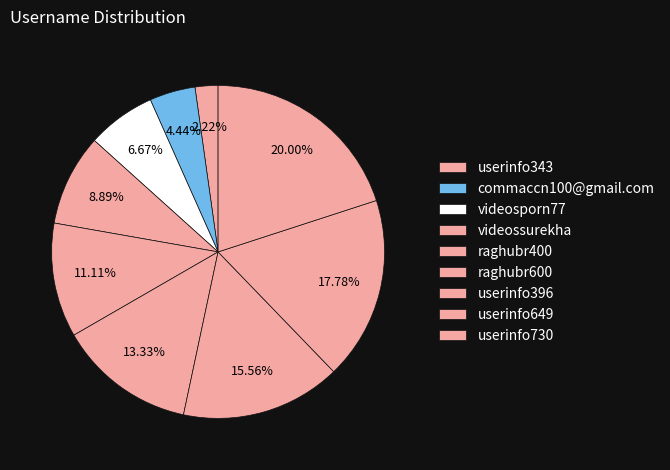

What percentage is NOT represented by videossurekha?

91.1%